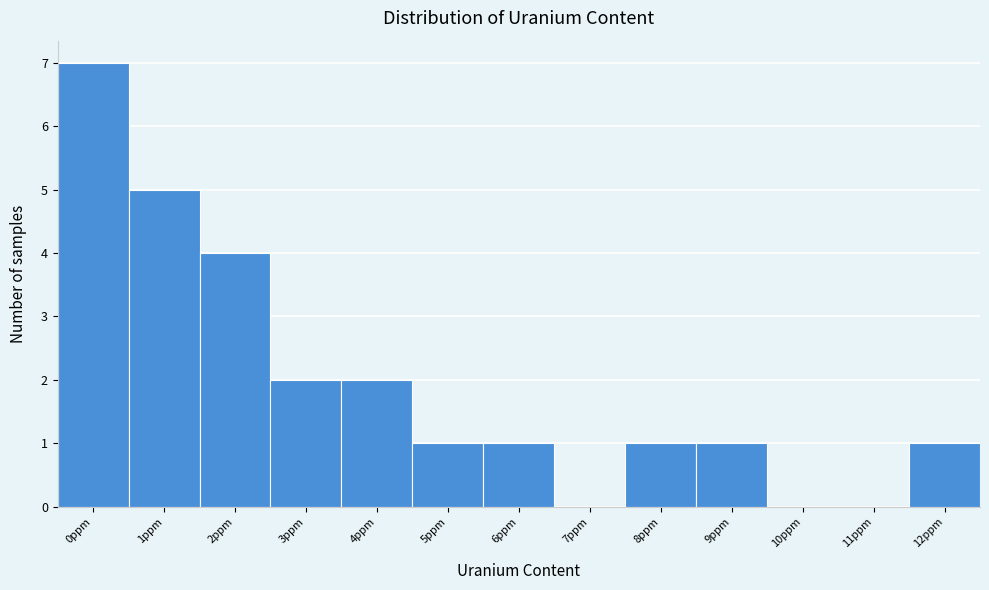

Reading left to right, what are all the values shown in this chart?

0ppm=7	1ppm=5	2ppm=4	3ppm=2	4ppm=2	5ppm=1	6ppm=1	7ppm=0	8ppm=1	9ppm=1	10ppm=0	11ppm=0	12ppm=1